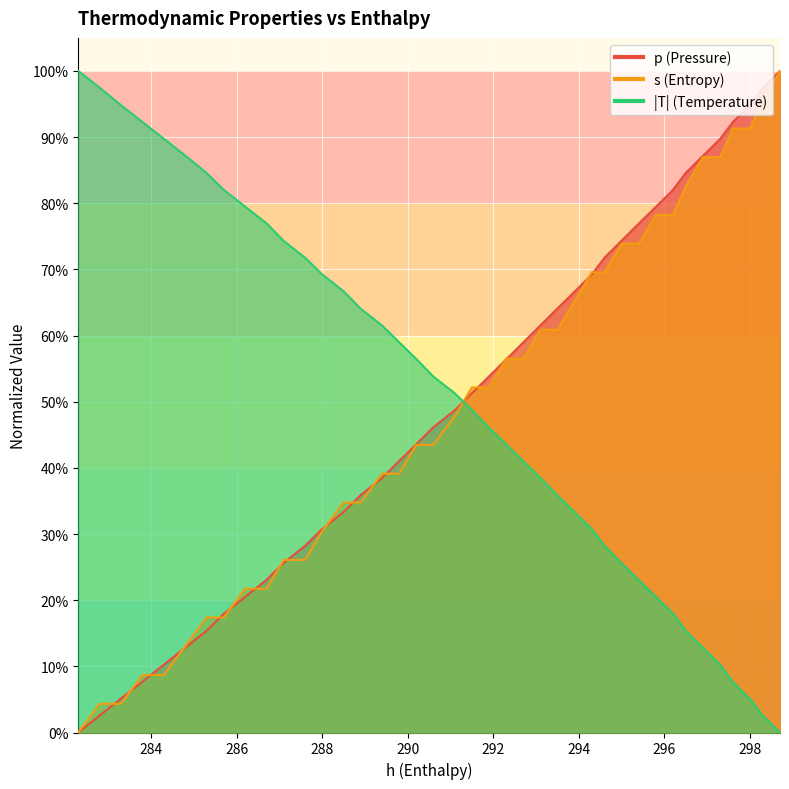

How many categories are shown in the chart?

40